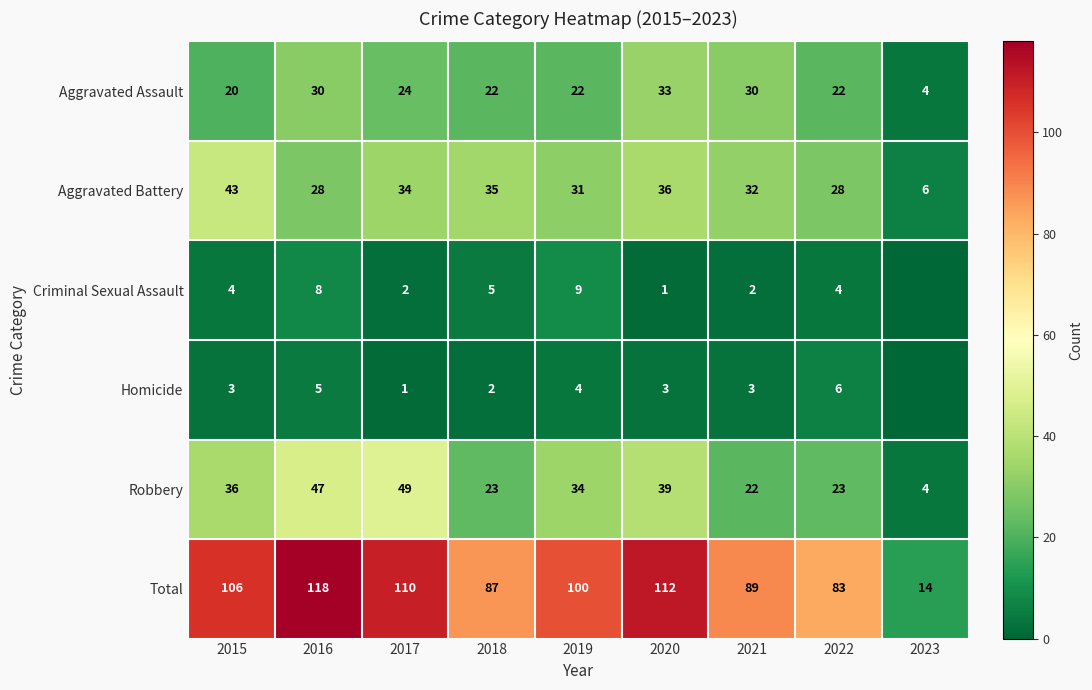

Read the Total value at 2022, to the nearest 5.

85